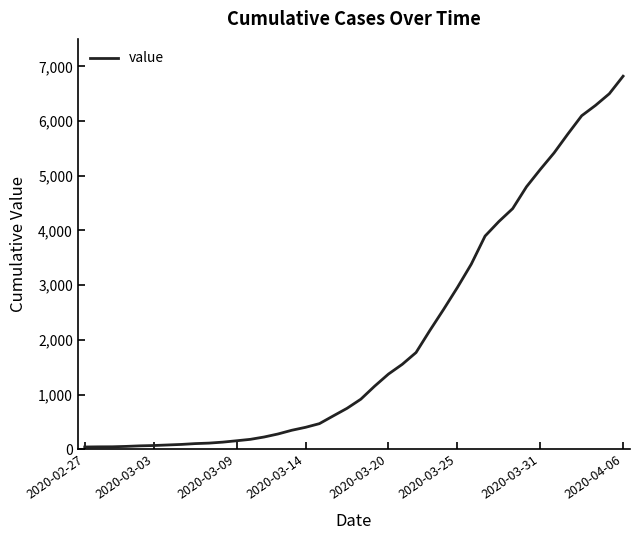

What is the greatest value displayed?

6820